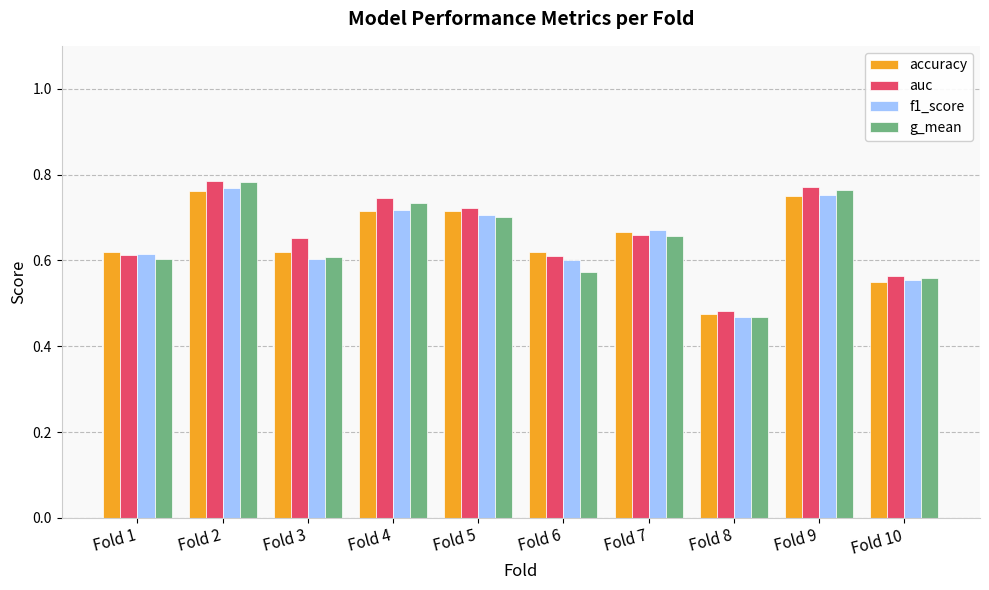

How many bars are there in total?

40